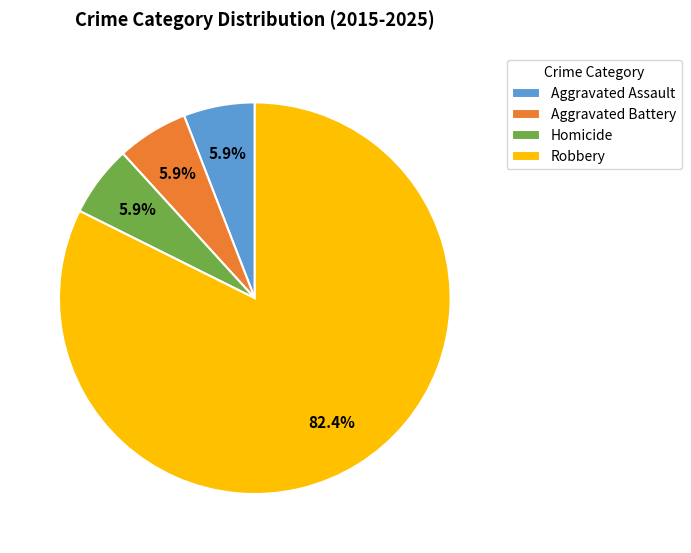

How many segments does this pie chart have?

4